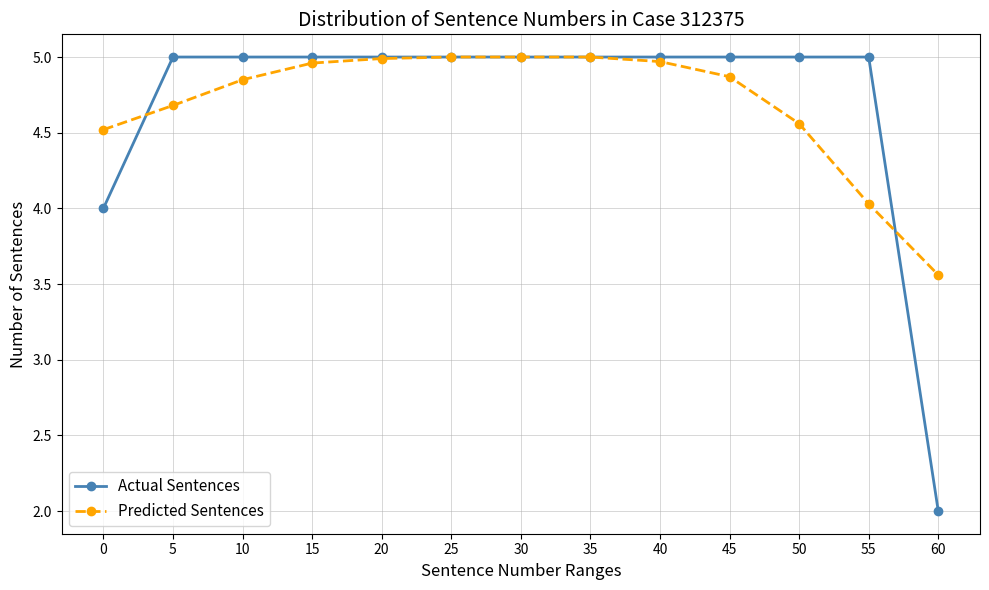

What is the total value across all series at 30?

10.0